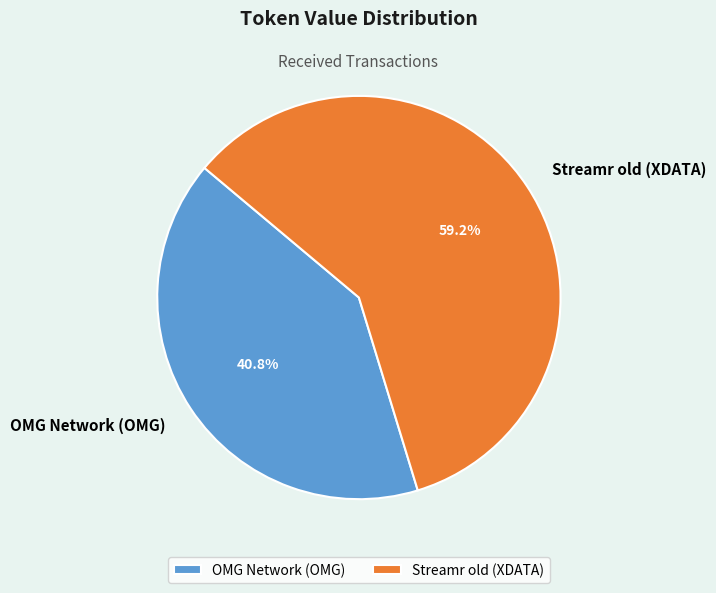

What percentage do OMG Network (OMG) and Streamr old (XDATA) together represent?

100.0%